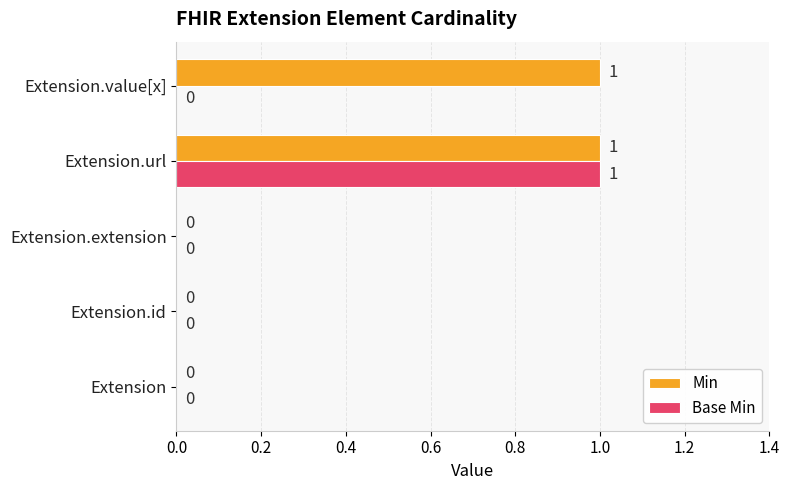

Between Extension.url and Extension.value[x], which series saw the biggest shift?

Base Min